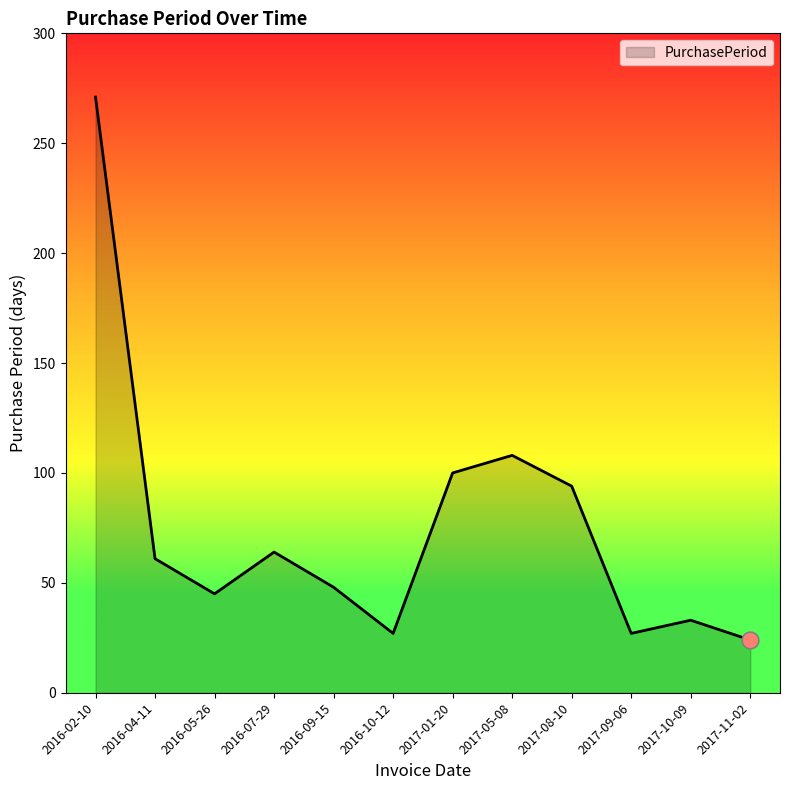

At which label is the value closest to 147?

2017-05-08